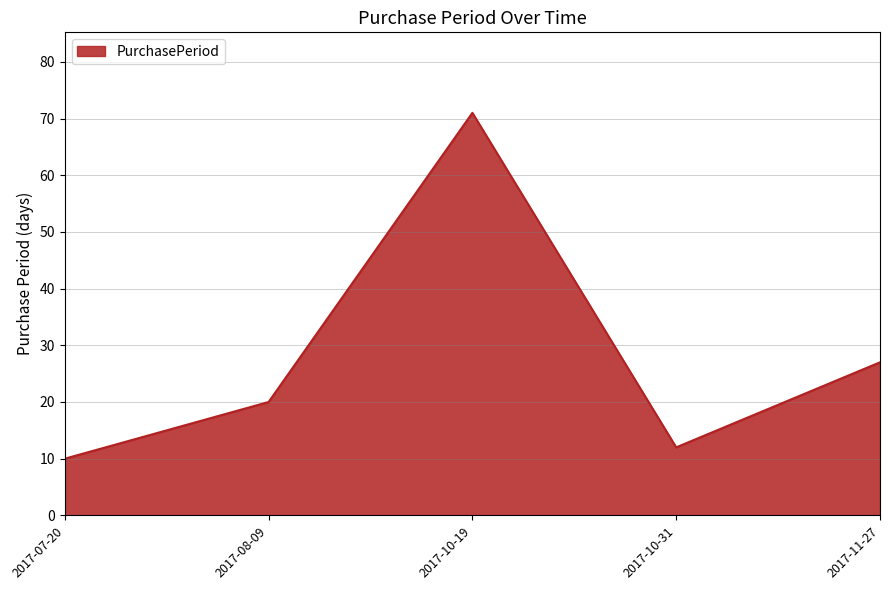

What is the sum of the values at 2017-11-27 and 2017-08-09?

47